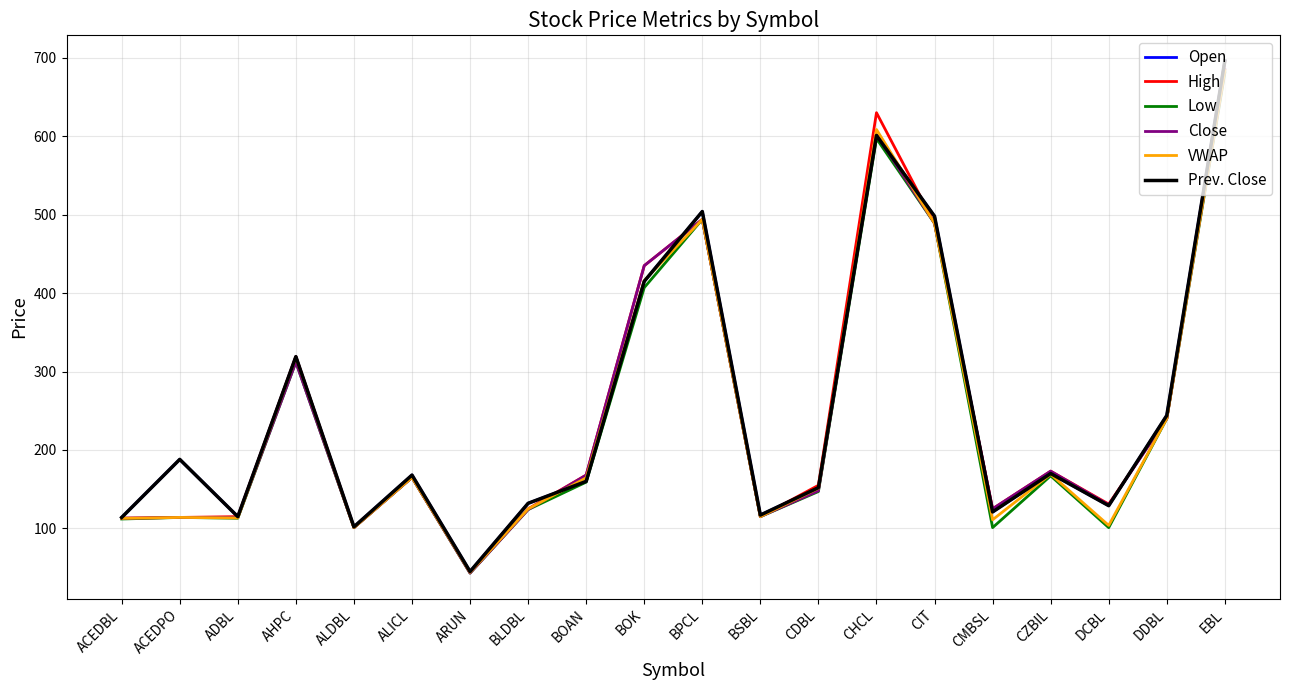

Reading right to left, extract all data points from this chart.

Open: EBL=696.0	DDBL=244.0	DCBL=129.0	CZBIL=170.0	CMBSL=121.0	CIT=498.0	CHCL=601.0	CDBL=152.0	BSBL=117.0	BPCL=504.0	BOK=415.0	BOAN=160.0	BLDBL=132.0	ARUN=45.0	ALICL=168.0	ALDBL=102.0	AHPC=319.0	ADBL=115.0	ACEDPO=188.0	ACEDBL=114.0
High: EBL=695.0	DDBL=240.0	DCBL=131.0	CZBIL=173.0	CMBSL=125.0	CIT=489.0	CHCL=630.0	CDBL=155.0	BSBL=115.0	BPCL=494.0	BOK=435.0	BOAN=168.0	BLDBL=125.0	ARUN=44.0	ALICL=165.0	ALDBL=101.0	AHPC=319.0	ADBL=115.0	ACEDPO=114.0	ACEDBL=113.0
Low: EBL=681.0	DDBL=240.0	DCBL=101.0	CZBIL=167.0	CMBSL=101.0	CIT=489.0	CHCL=597.0	CDBL=147.0	BSBL=115.0	BPCL=494.0	BOK=407.0	BOAN=159.0	BLDBL=124.0	ARUN=43.0	ALICL=165.0	ALDBL=101.0	AHPC=312.0	ADBL=113.0	ACEDPO=114.0	ACEDBL=112.0
Close: EBL=685.0	DDBL=240.0	DCBL=130.0	CZBIL=173.0	CMBSL=125.0	CIT=489.0	CHCL=602.0	CDBL=148.0	BSBL=115.0	BPCL=494.0	BOK=435.0	BOAN=168.0	BLDBL=124.0	ARUN=43.0	ALICL=165.0	ALDBL=101.0	AHPC=312.0	ADBL=114.0	ACEDPO=114.0	ACEDBL=113.0
VWAP: EBL=683.9	DDBL=240.0	DCBL=103.8	CZBIL=169.1	CMBSL=111.0	CIT=489.0	CHCL=608.6	CDBL=151.2	BSBL=115.0	BPCL=494.0	BOK=415.9	BOAN=164.5	BLDBL=124.8	ARUN=43.9	ALICL=165.0	ALDBL=101.0	AHPC=318.4	ADBL=113.4	ACEDPO=114.0	ACEDBL=112.8
Prev. Close: EBL=696.0	DDBL=244.0	DCBL=129.0	CZBIL=170.0	CMBSL=121.0	CIT=498.0	CHCL=601.0	CDBL=152.0	BSBL=117.0	BPCL=504.0	BOK=415.0	BOAN=160.0	BLDBL=132.0	ARUN=45.0	ALICL=168.0	ALDBL=102.0	AHPC=319.0	ADBL=115.0	ACEDPO=188.0	ACEDBL=114.0